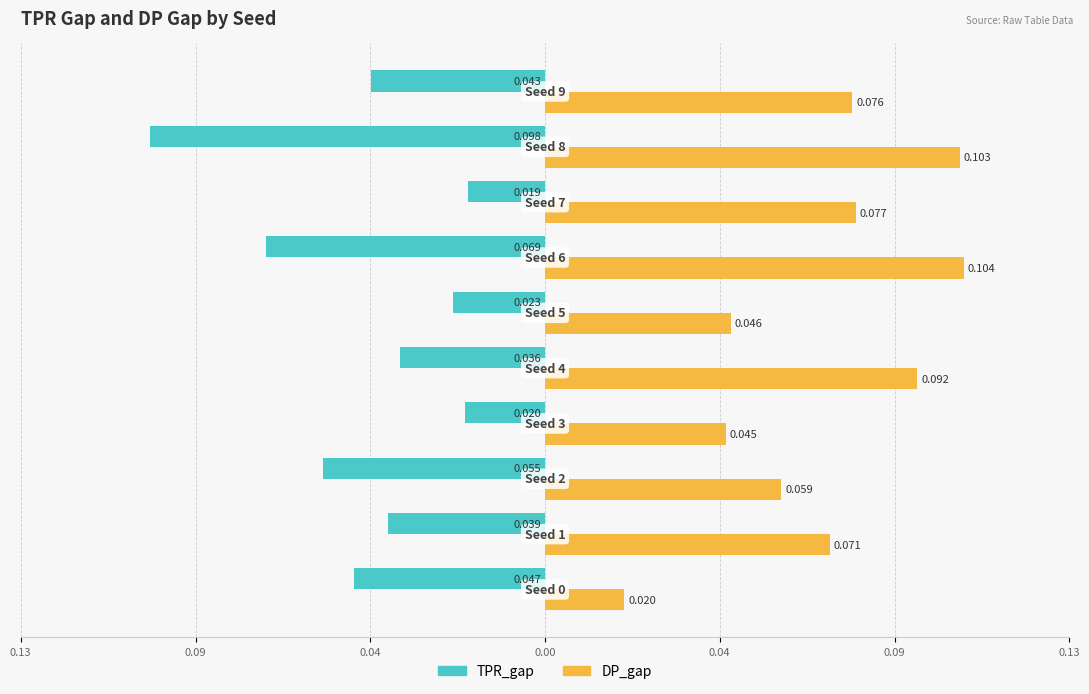

What are all the series names shown in the legend?

TPR_gap, DP_gap